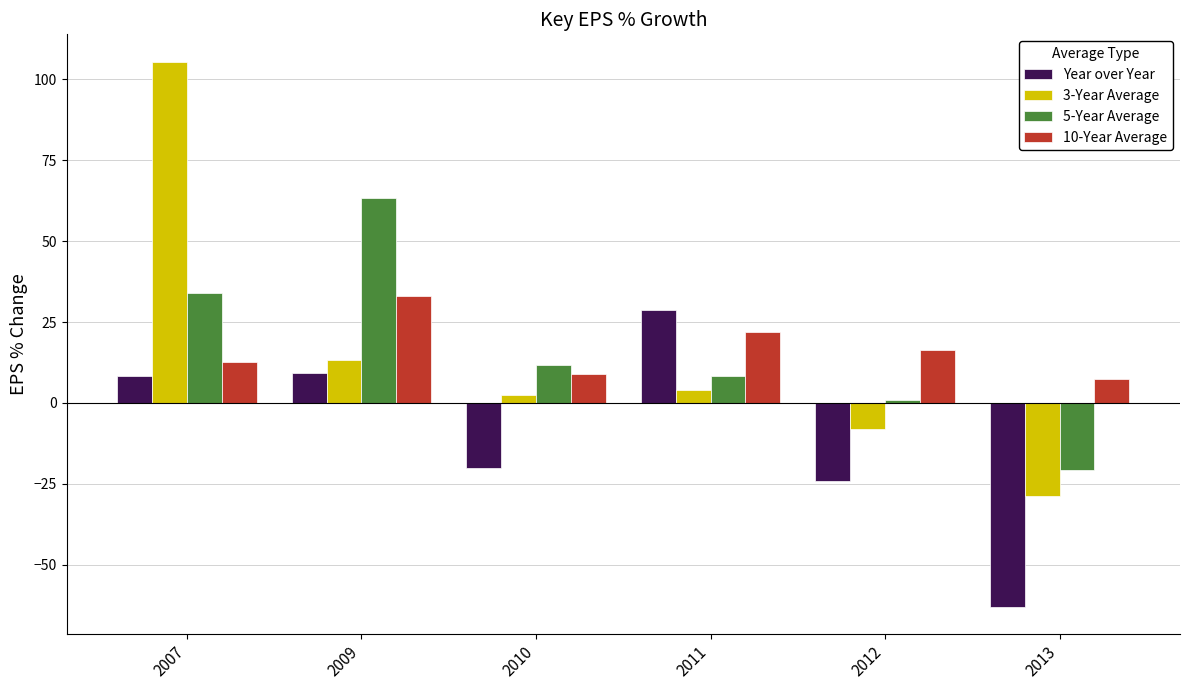

Does the chart contain stacked bars?

No